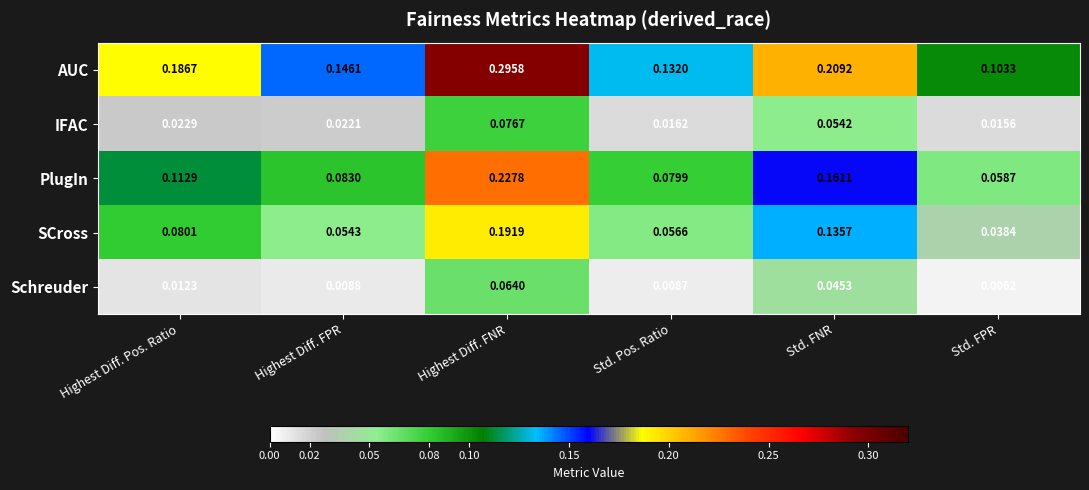

How many data points does each series have?

6